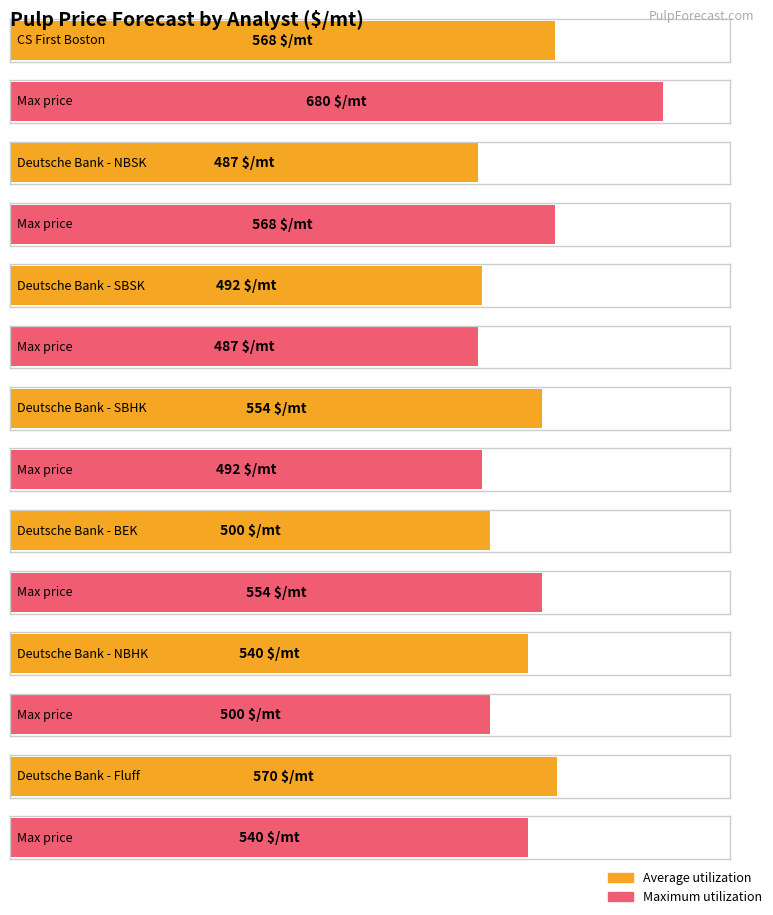

True or false: Average utilization has a value of 492 at Deutsche Bank - SBSK.

True